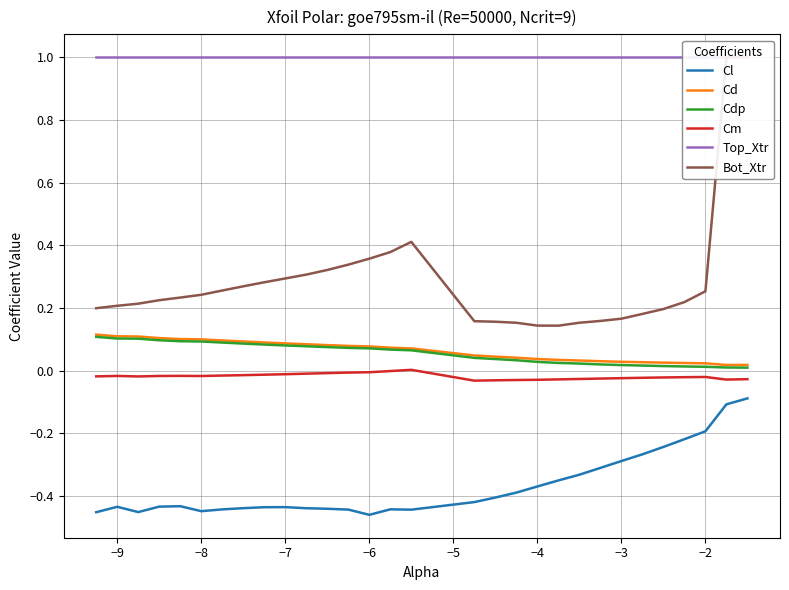

True or false: Cd and Cm intersect in this chart.

False